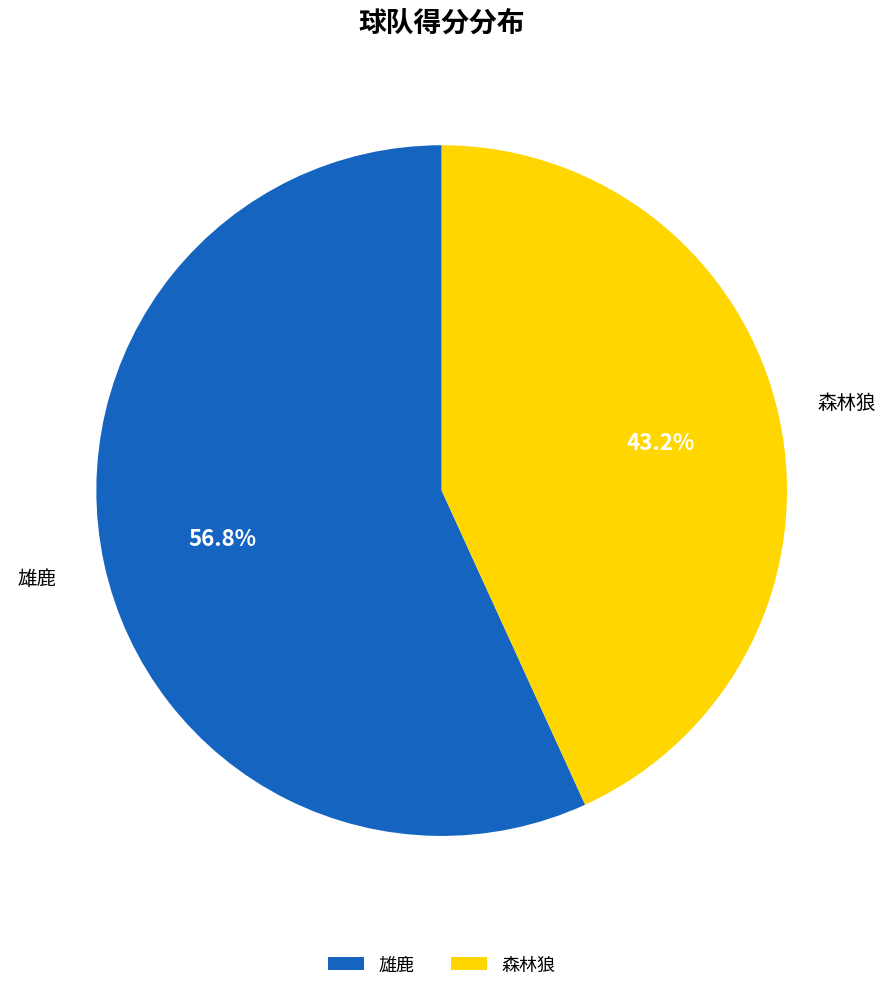

Which category has the smallest portion of the pie?

森林狼